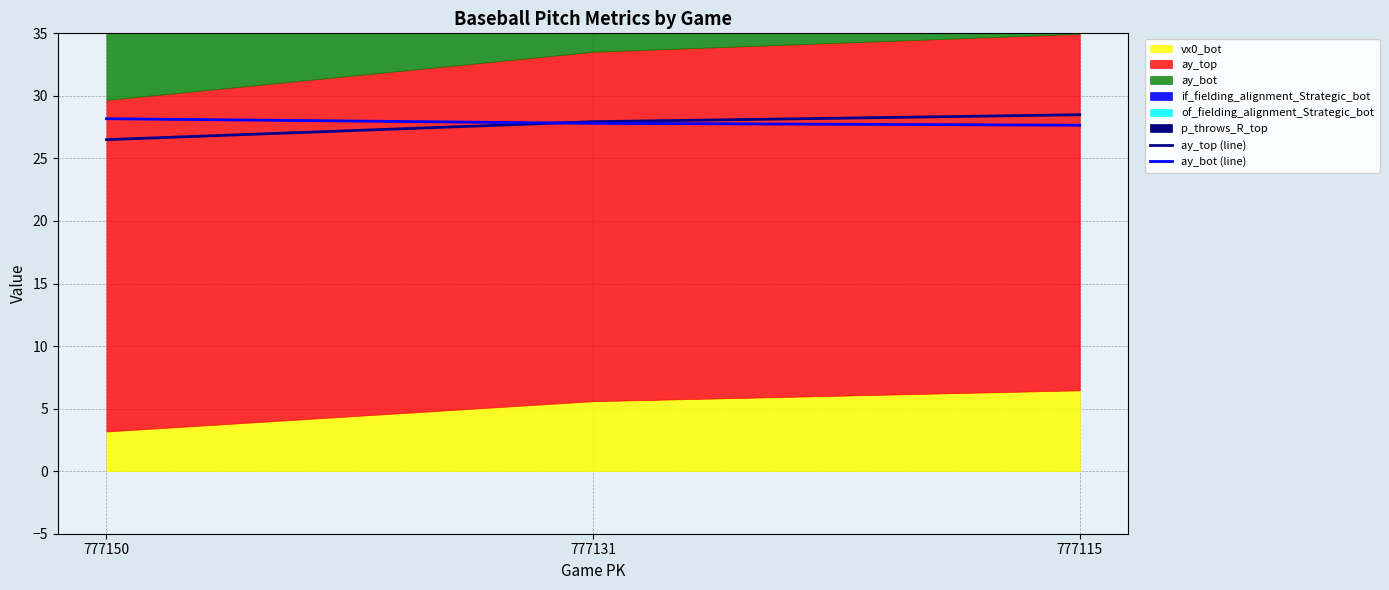

What is the total value across all series at 777115?

56.1